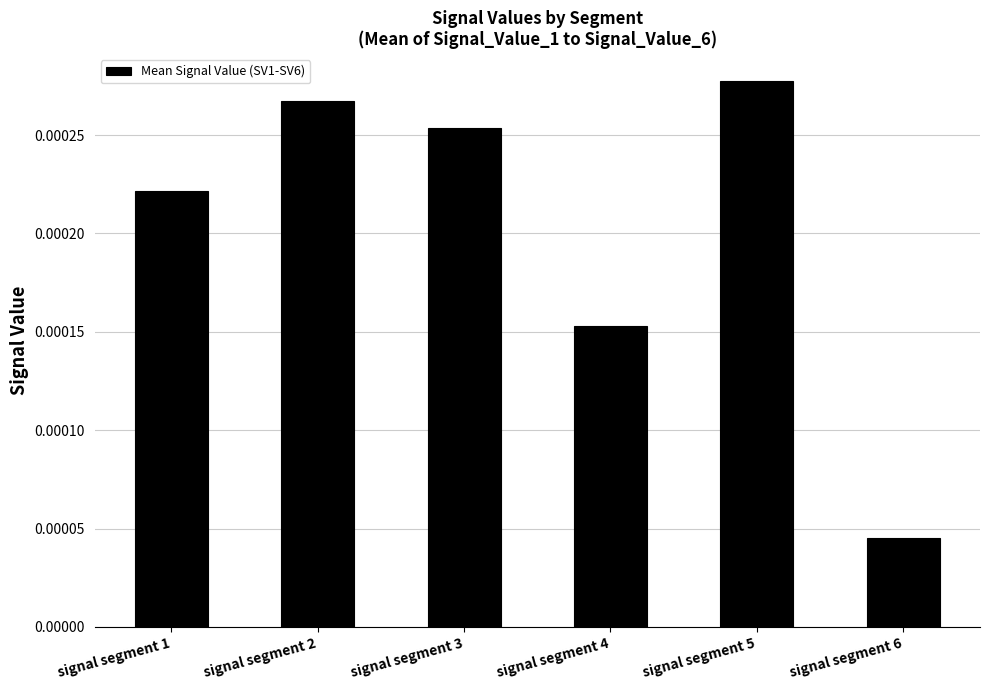

List the labels in order of value, smallest first.

signal segment 6, signal segment 4, signal segment 1, signal segment 3, signal segment 2, signal segment 5